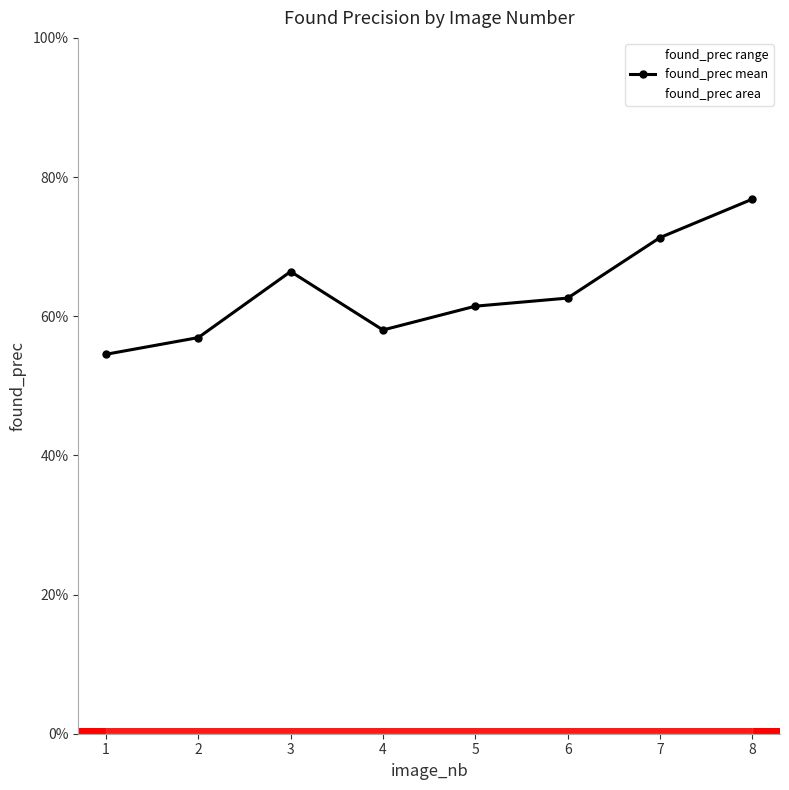

Reading left to right, extract all data points from this chart.

1=0.5	2=0.6	3=0.7	4=0.6	5=0.6	6=0.6	7=0.7	8=0.8